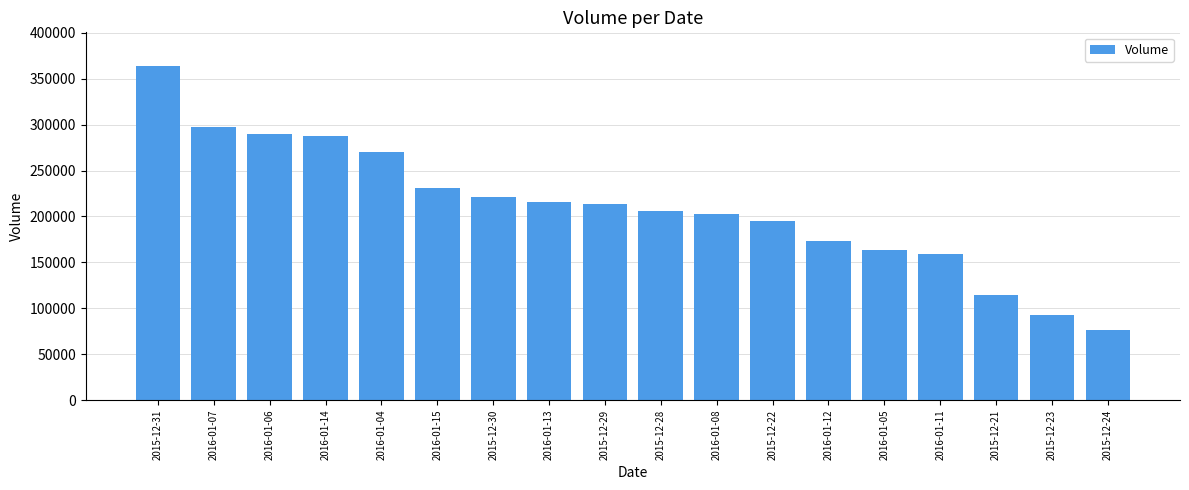

What is the value of the 16th bar from the left?

114100